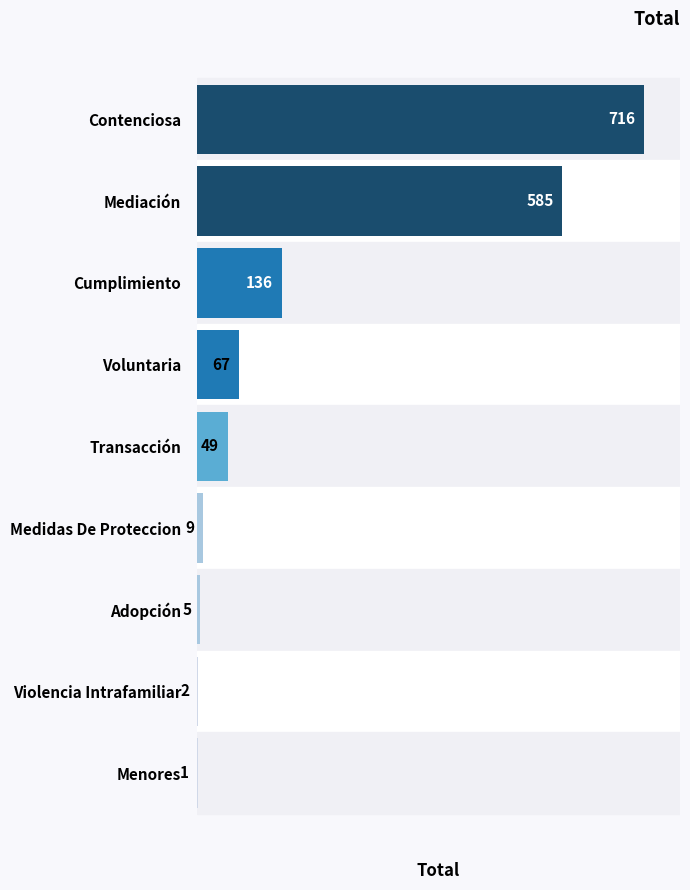

Reading top to bottom, transcribe all the data shown in this chart.

Contenciosa=716	Mediación=585	Cumplimiento=136	Voluntaria=67	Transacción=49	Medidas De Proteccion=9	Adopción=5	Violencia Intrafamiliar=2	Menores=1